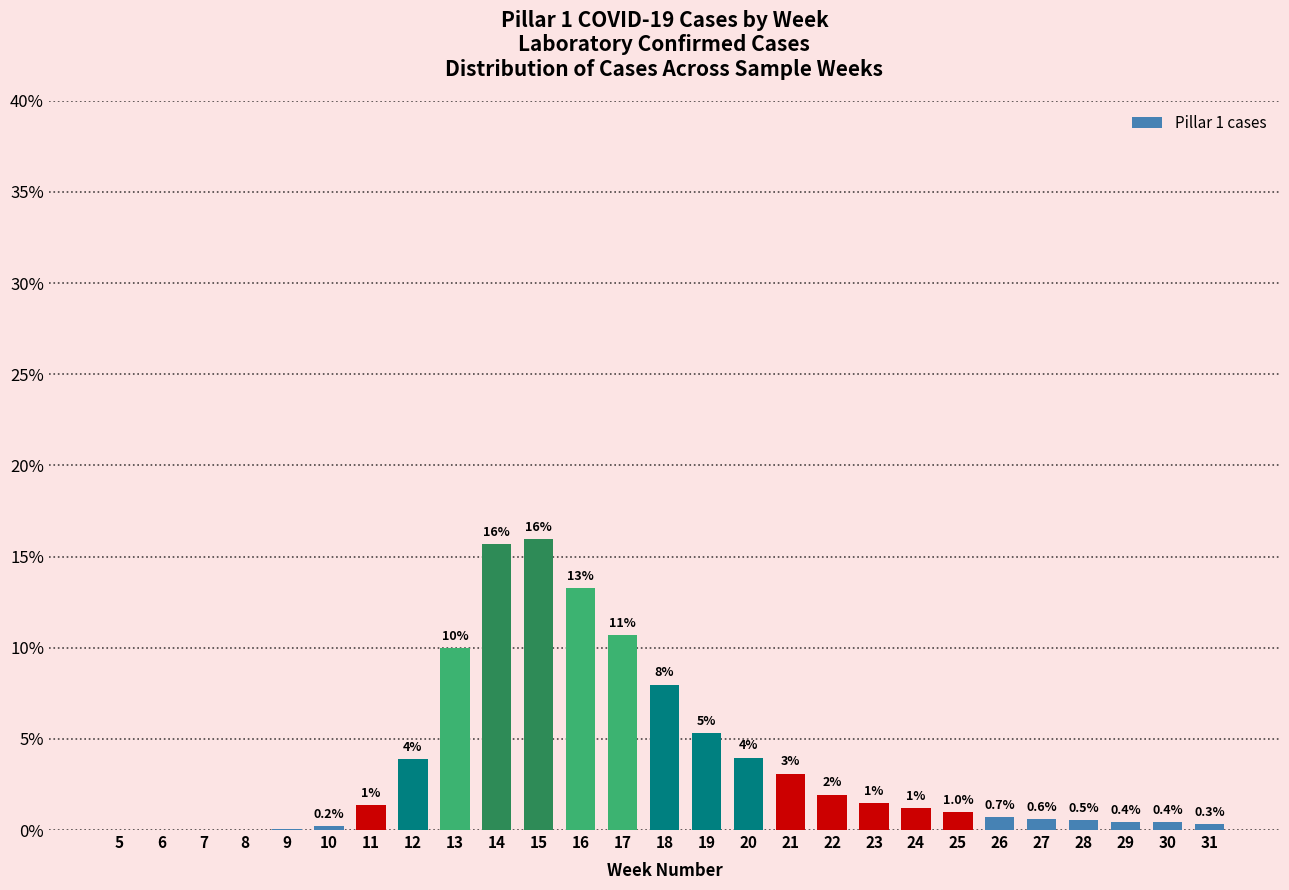

Between 9 and 15, which is larger?

15